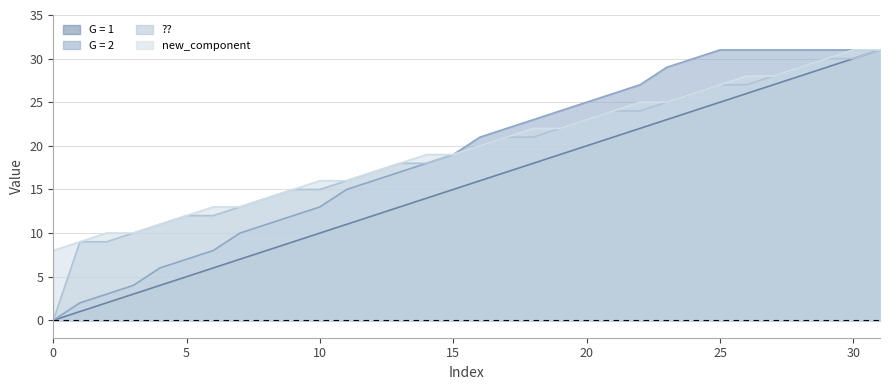

What is the difference between the highest and lowest values at 6?

7